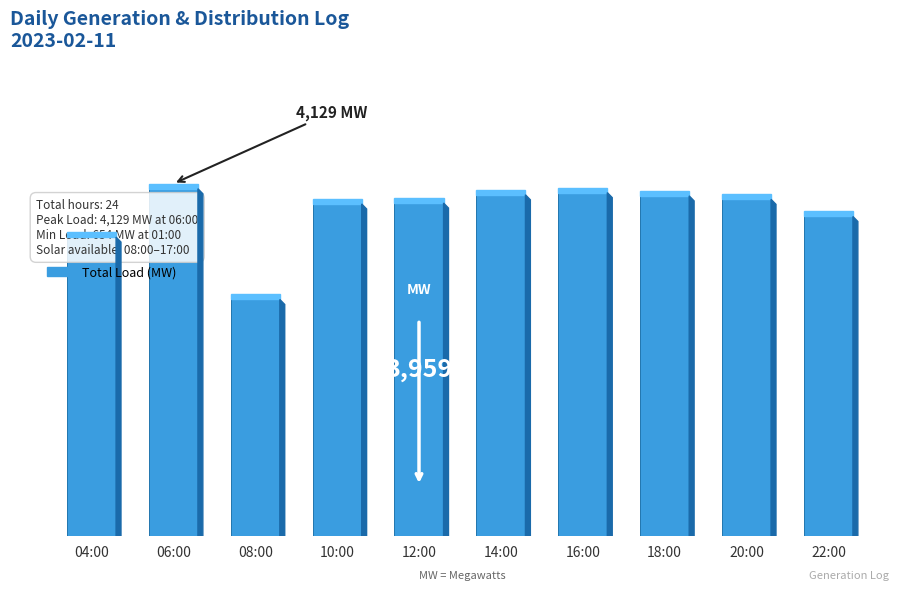

Are the bars horizontal?

No